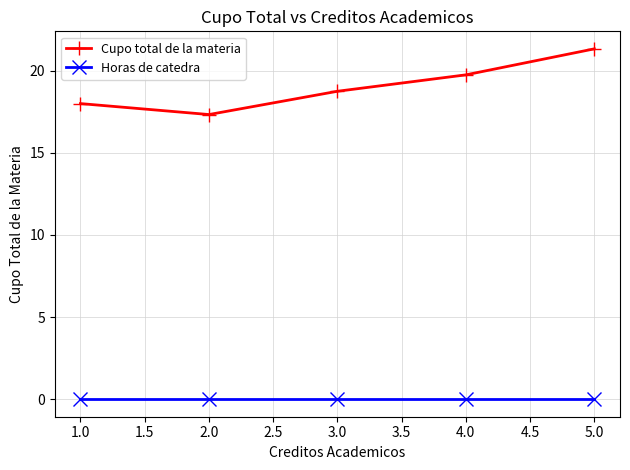

True or false: Cupo total de la materia and Horas de catedra intersect in this chart.

False